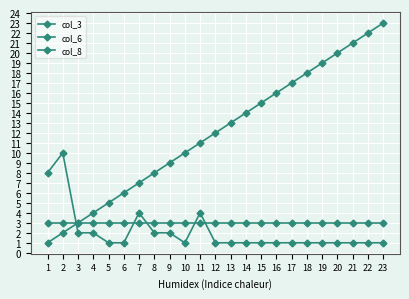

How many data points does each series have?

23